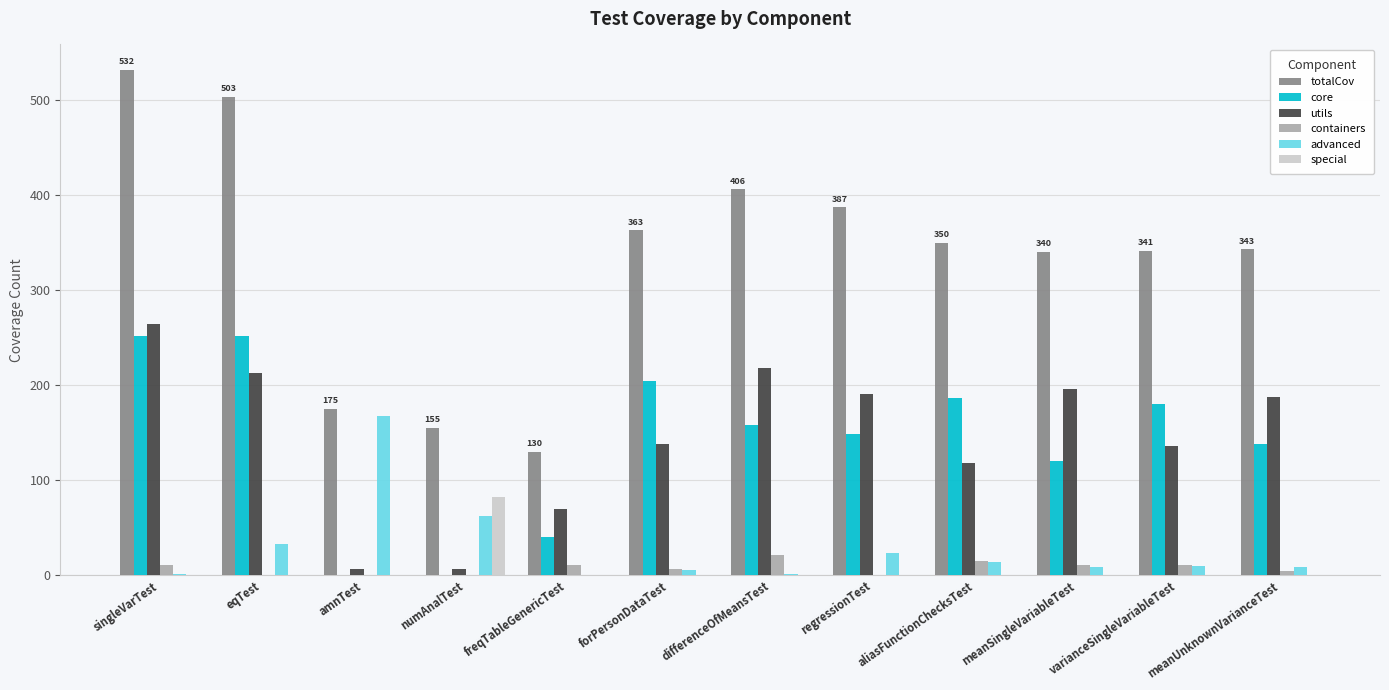

Is it true that totalCov equals 503 at eqTest?

True